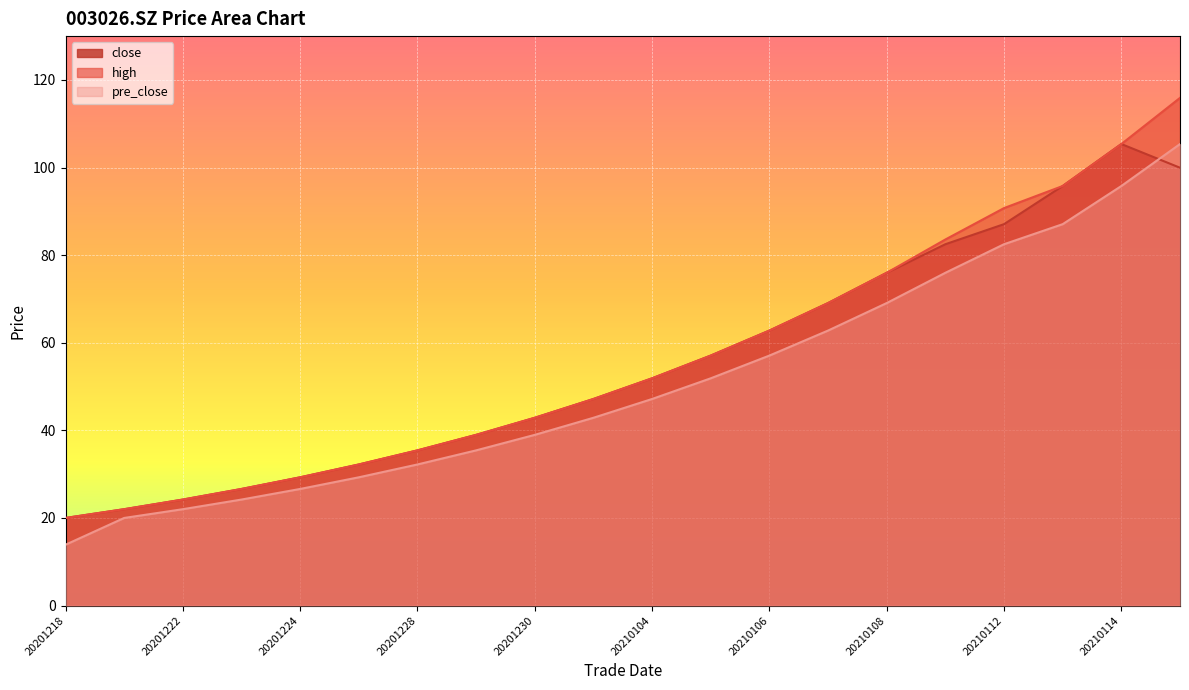

Rank the categories by high value from highest to lowest.

20210115, 20210114, 20210113, 20210112, 20210111, 20210108, 20210107, 20210106, 20210105, 20210104, 20201231, 20201230, 20201229, 20201228, 20201225, 20201224, 20201223, 20201222, 20201221, 20201218